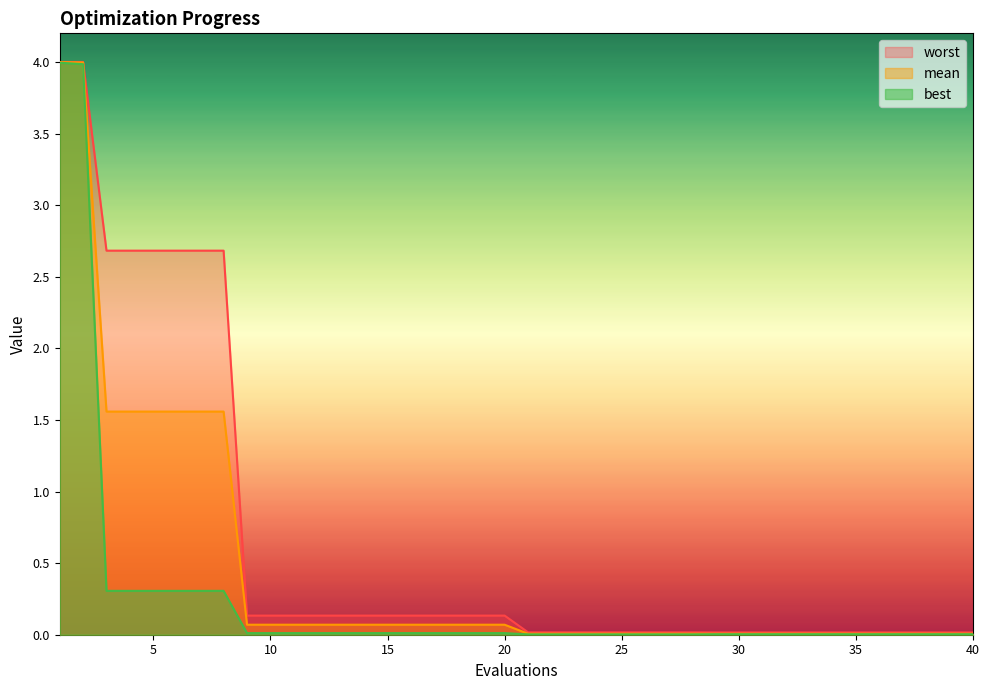

Reading left to right, what are all the values shown in this chart?

mean: 4.0	4.0	1.6	1.6	1.6	1.6	1.6	1.6	0.1	0.1	0.1	0.1	0.1	0.1	0.1	0.1	0.1	0.1	0.1	0.1	0.0	0.0	0.0	0.0	0.0	0.0	0.0	0.0	0.0	0.0	0.0	0.0	0.0	0.0	0.0	0.0	0.0	0.0	0.0	0.0
best: 4.0	4.0	0.3	0.3	0.3	0.3	0.3	0.3	0.0	0.0	0.0	0.0	0.0	0.0	0.0	0.0	0.0	0.0	0.0	0.0	0.0	0.0	0.0	0.0	0.0	0.0	0.0	0.0	0.0	0.0	0.0	0.0	0.0	0.0	0.0	0.0	0.0	0.0	0.0	0.0
worst: 4.0	4.0	2.7	2.7	2.7	2.7	2.7	2.7	0.1	0.1	0.1	0.1	0.1	0.1	0.1	0.1	0.1	0.1	0.1	0.1	0.0	0.0	0.0	0.0	0.0	0.0	0.0	0.0	0.0	0.0	0.0	0.0	0.0	0.0	0.0	0.0	0.0	0.0	0.0	0.0